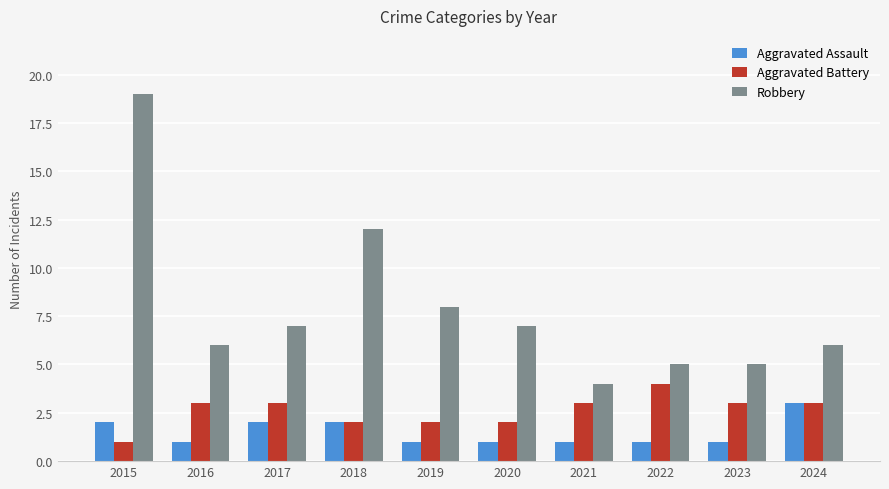

What is the difference between the highest and lowest values at 2015?

18